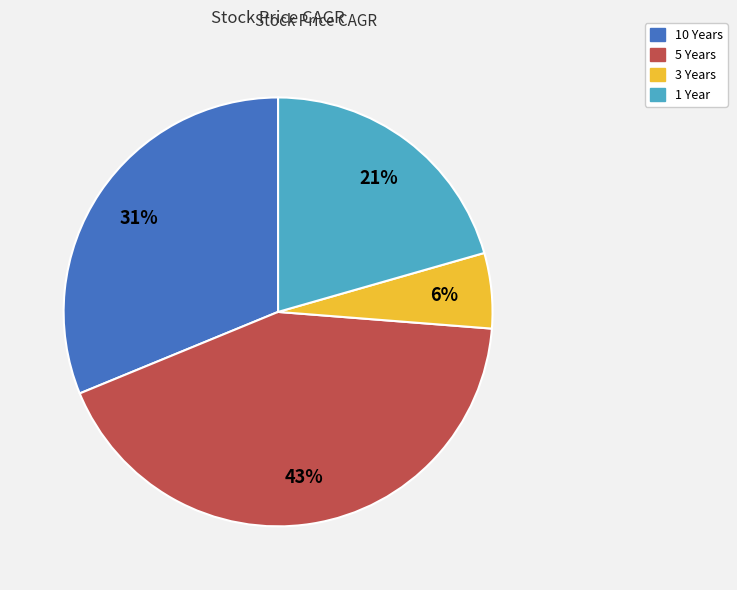

What percentage is the 1 Year slice, to the nearest percent?

21%